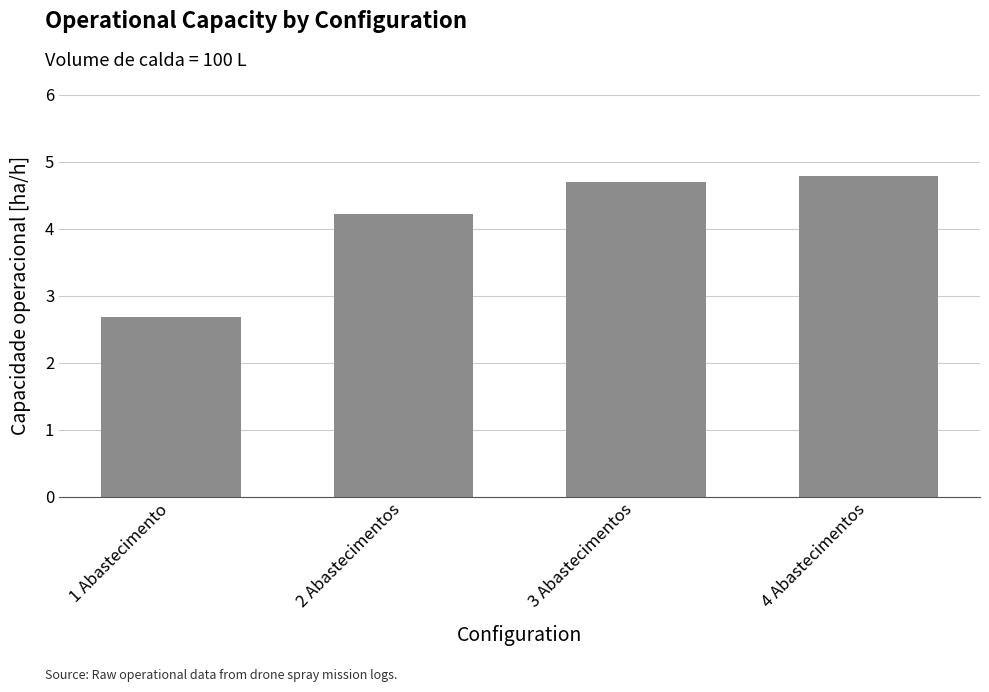

Which category has the highest value across all series?

4 Abastecimentos